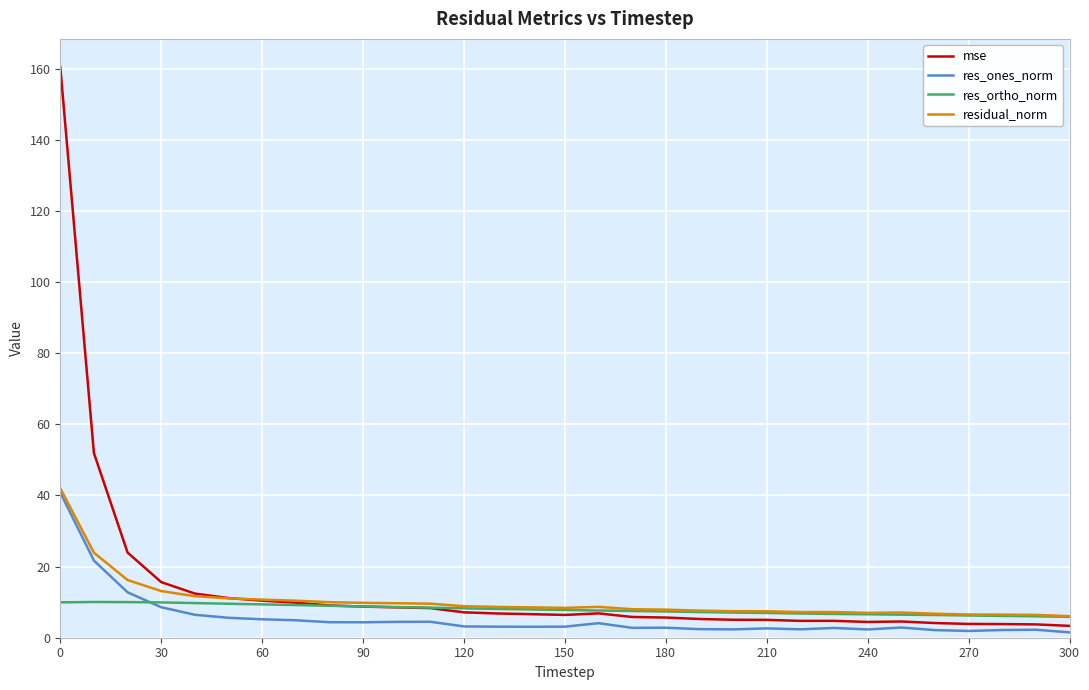

Which series has the widest spread of values?

mse